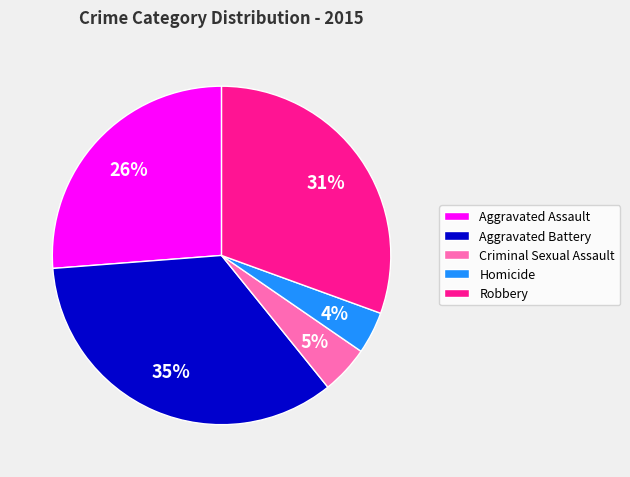

Do Aggravated Battery and Homicide together represent more than half of the pie?

No